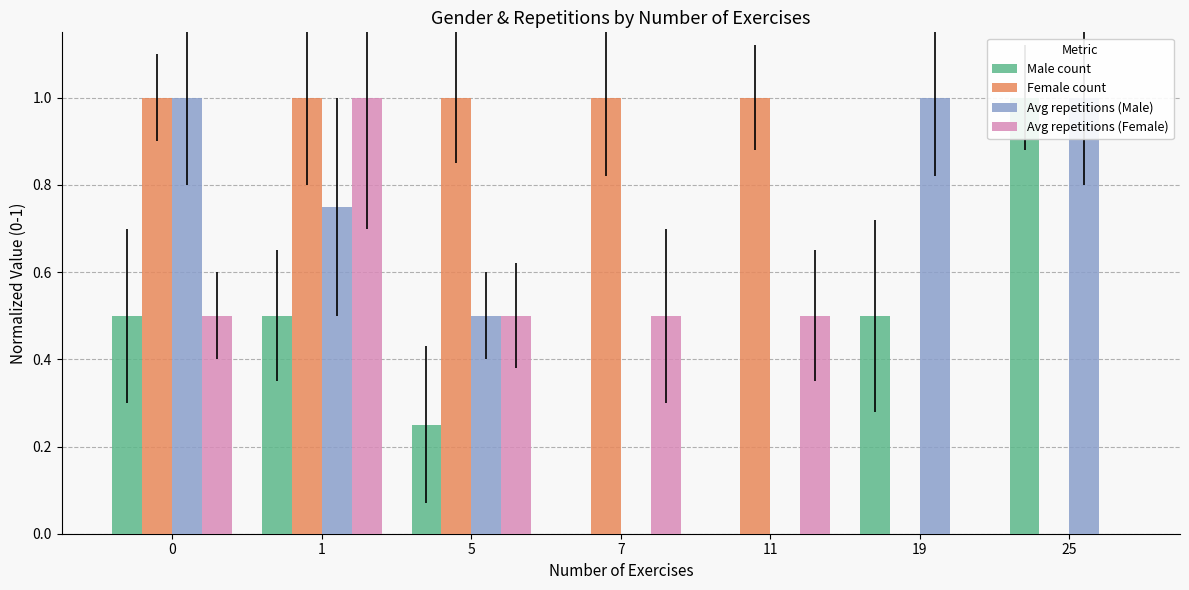

At which label is Male count closest to 0?

7